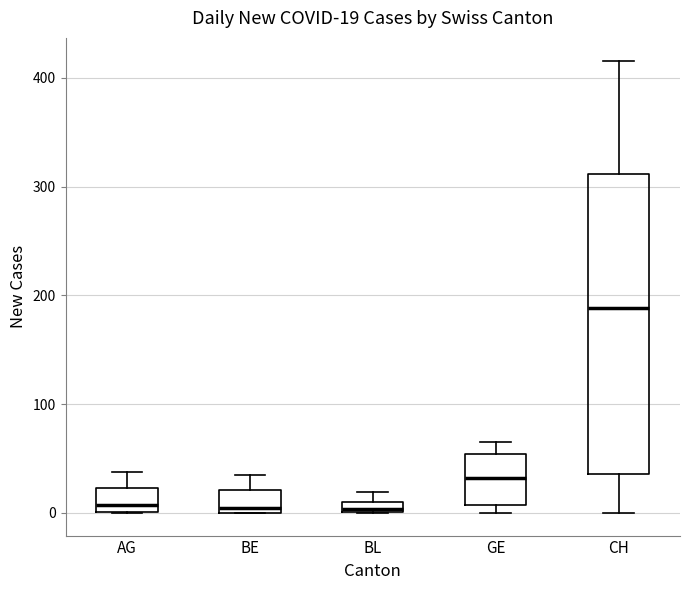

Comparing the boxes themselves (not the whiskers), which one is the tallest?

CH